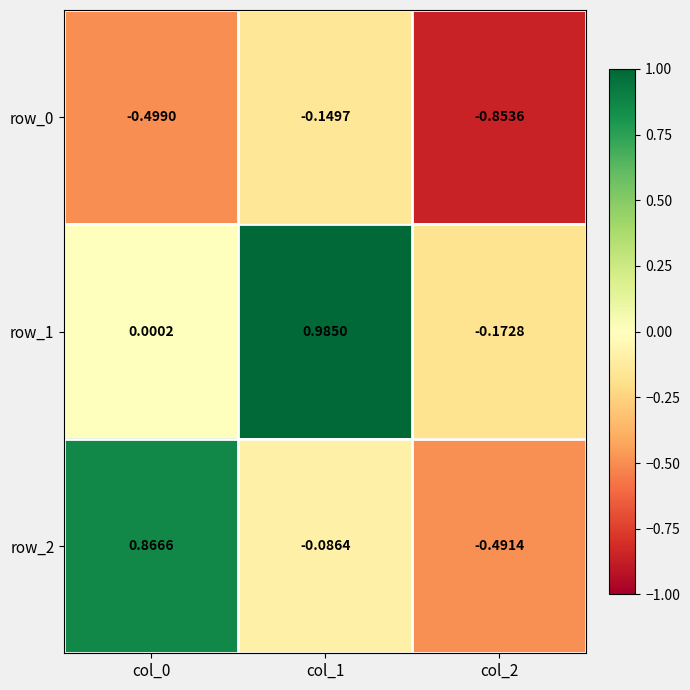

How many categories are shown in the chart?

3